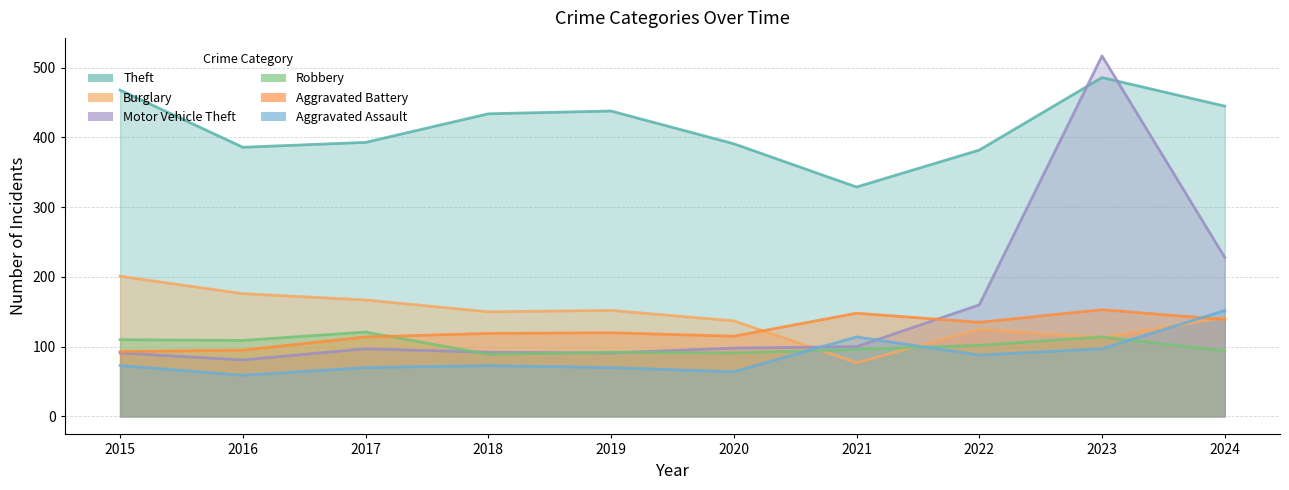

How many data points in Motor Vehicle Theft are less than 98?

5